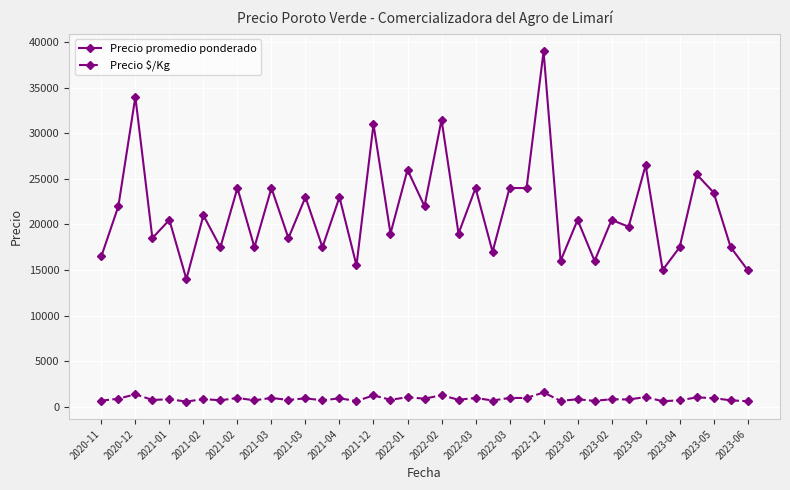

Which series has the largest total across all categories?

Precio promedio ponderado